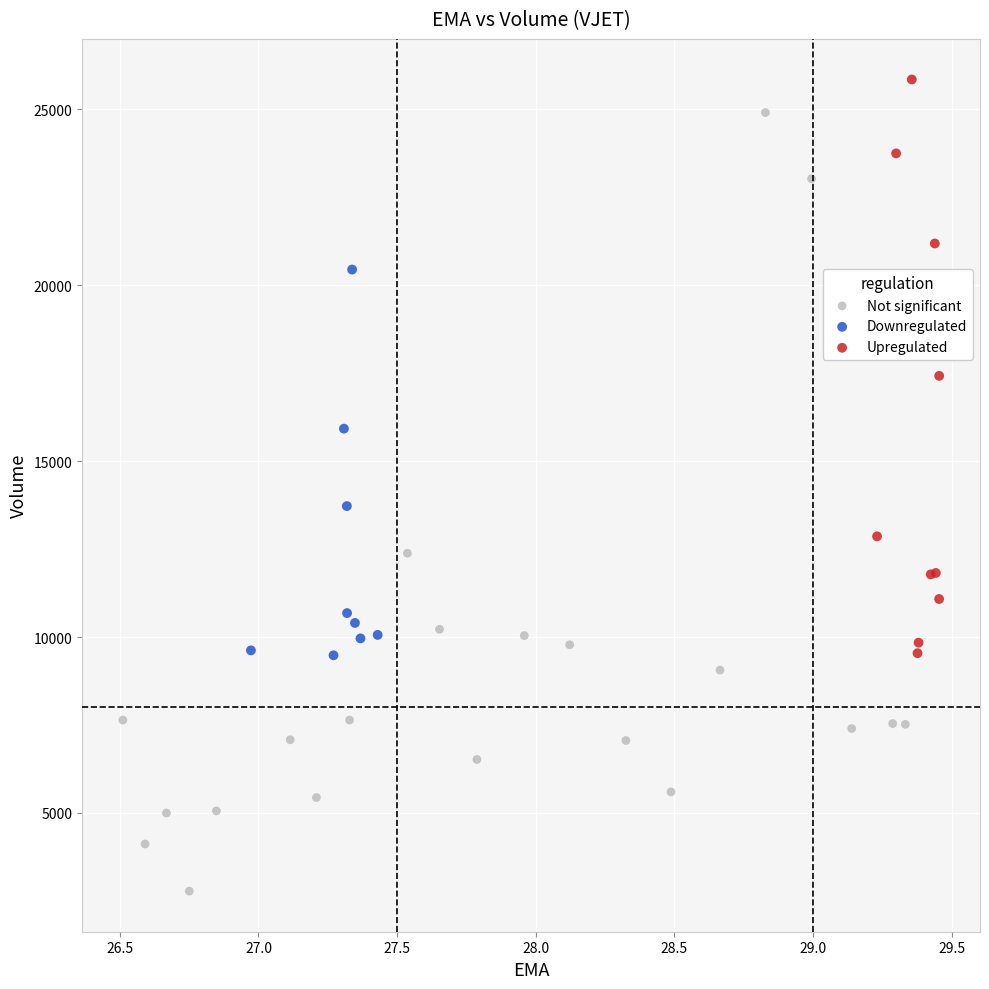

What are all the series names shown in the legend?

Not significant, Downregulated, Upregulated